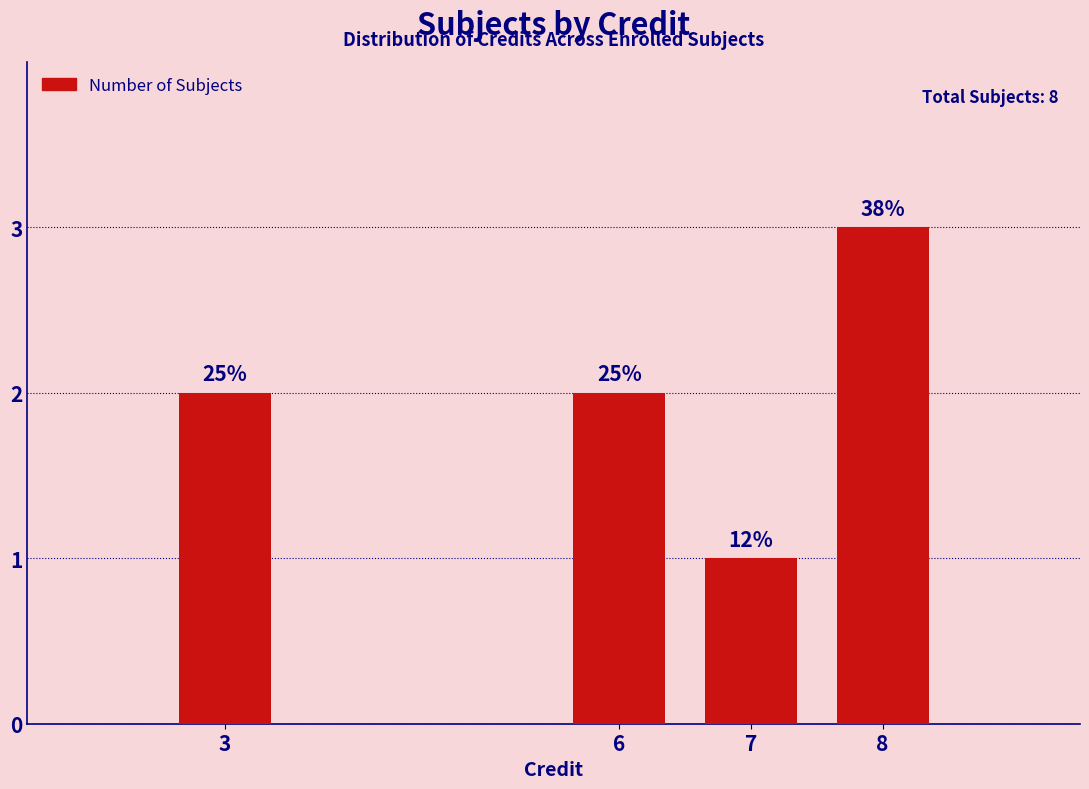

At which label does the data first exceed 2?

8